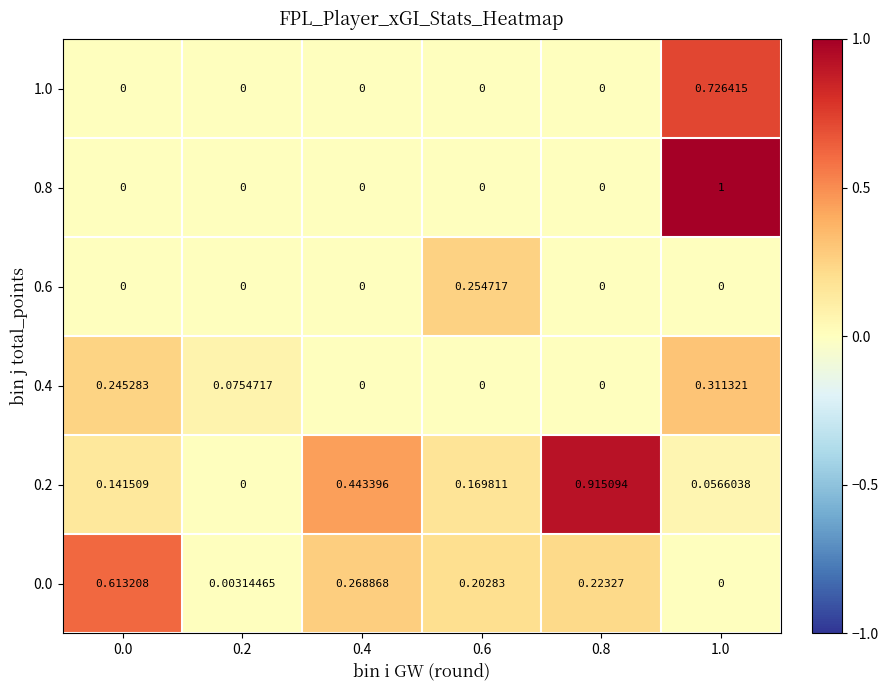

How many distinct data groups are displayed?

6